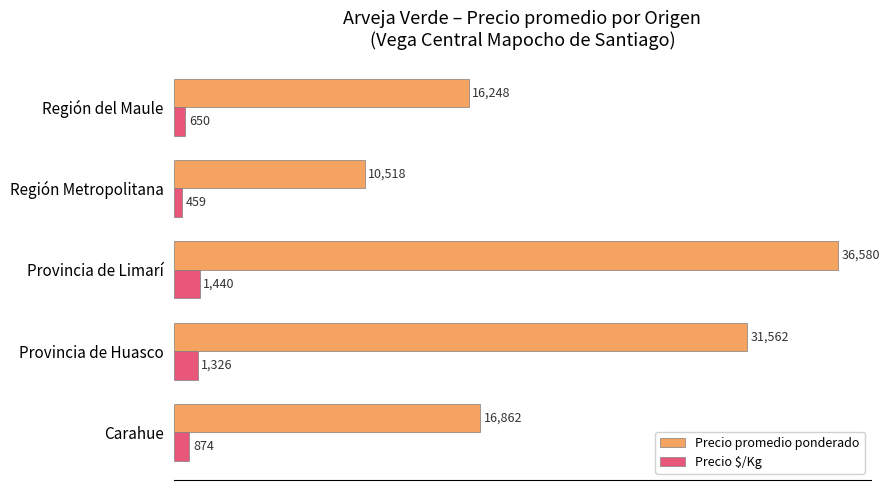

At which label does Precio $/Kg reach its minimum?

Región Metropolitana